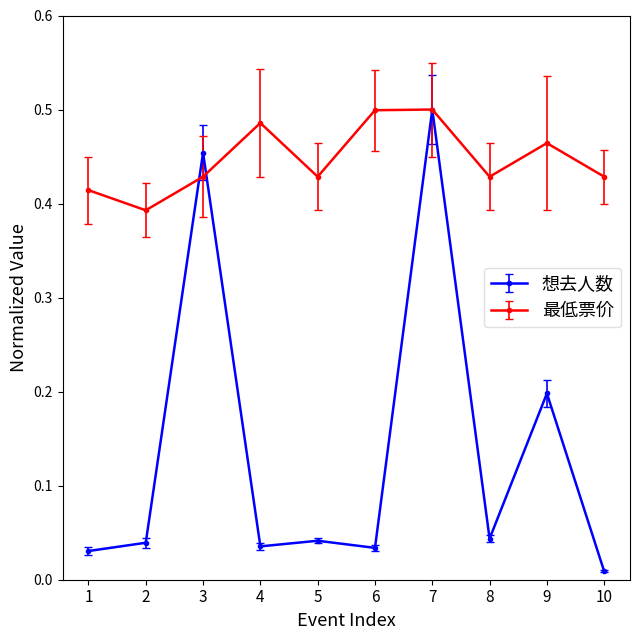

Does the chart display data point markers on the line(s)?

Yes